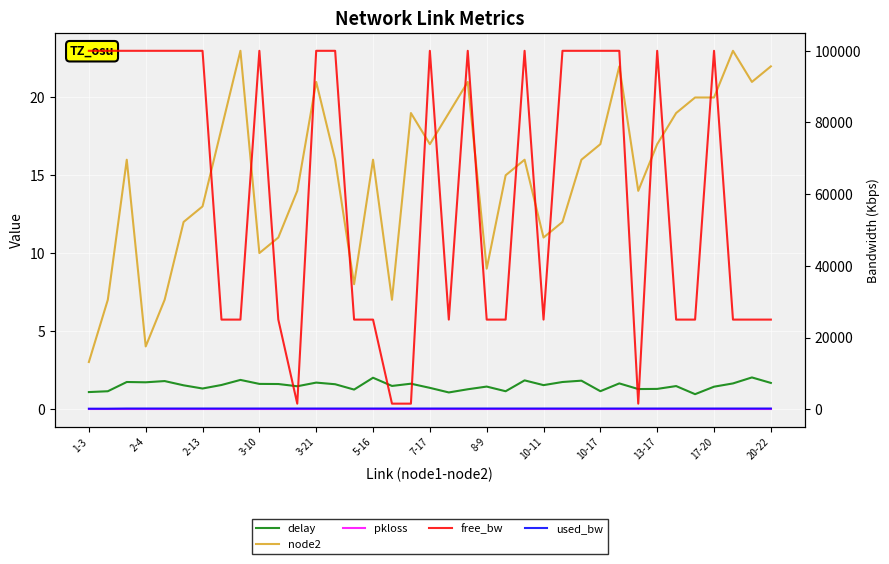

True or false: node2 and pkloss intersect in this chart.

False